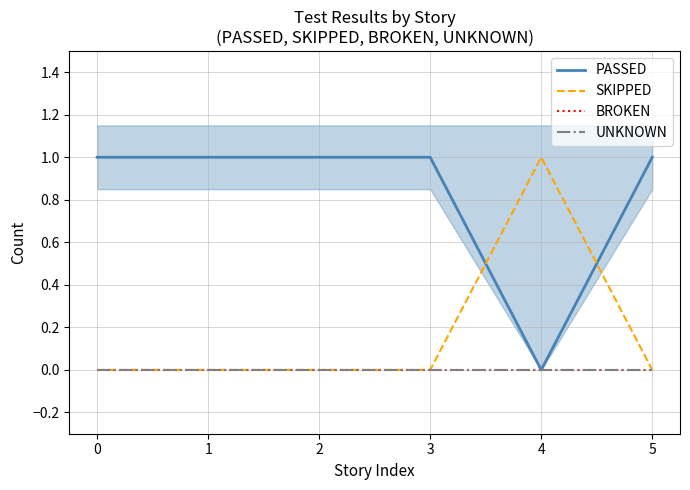

What is the average value of the PASSED series?

1